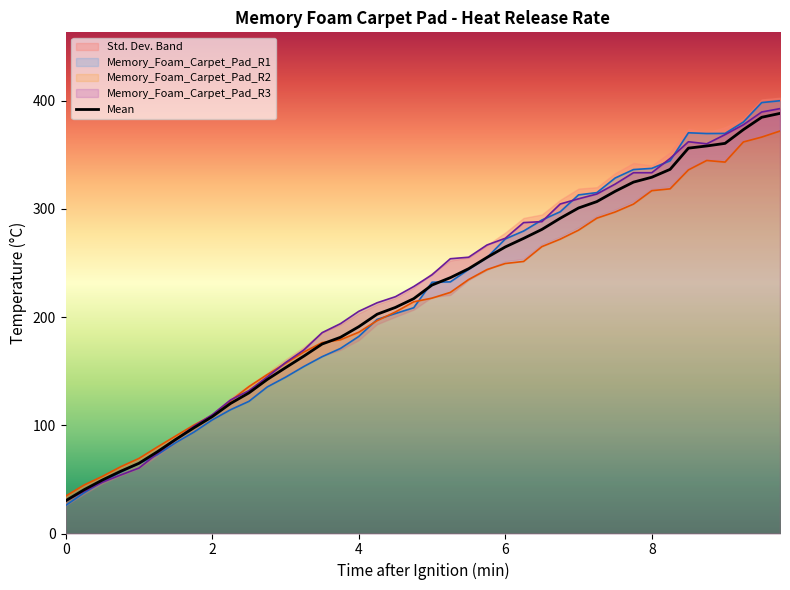

True or false: Memory_Foam_Carpet_Pad_R1 has a value of 83.9 at 1.5.

True